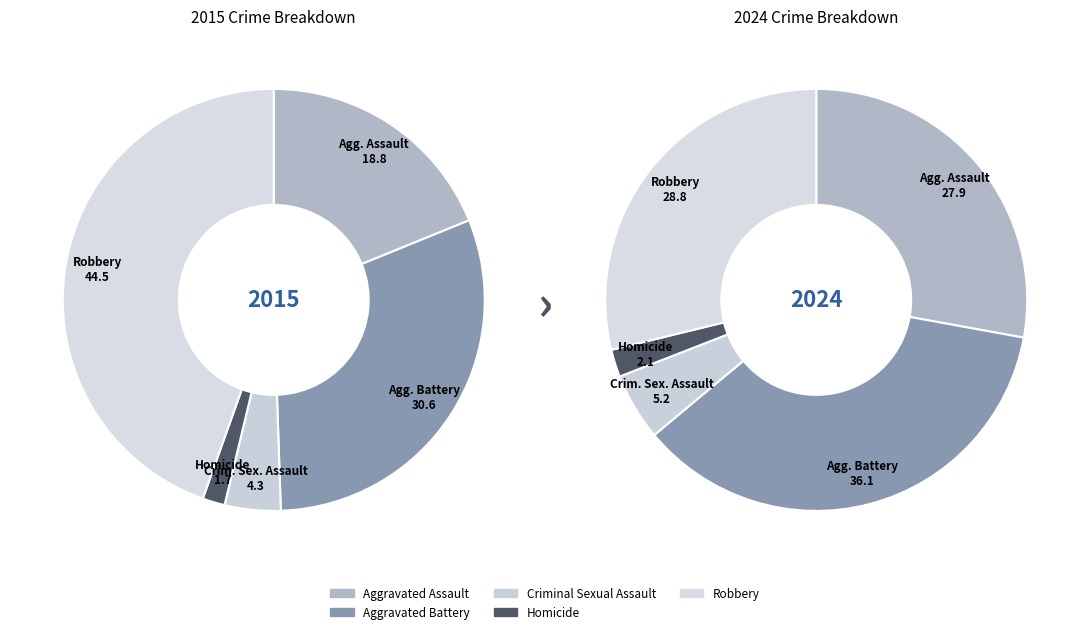

To the nearest percent, what portion does 3 represent?

2%